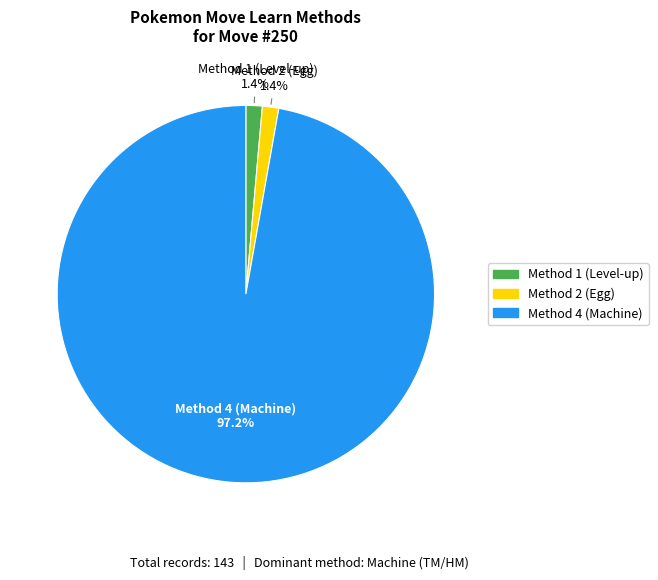

What is the total percentage of Method 4 (Machine) and Method 2 (Egg)?

98.6%